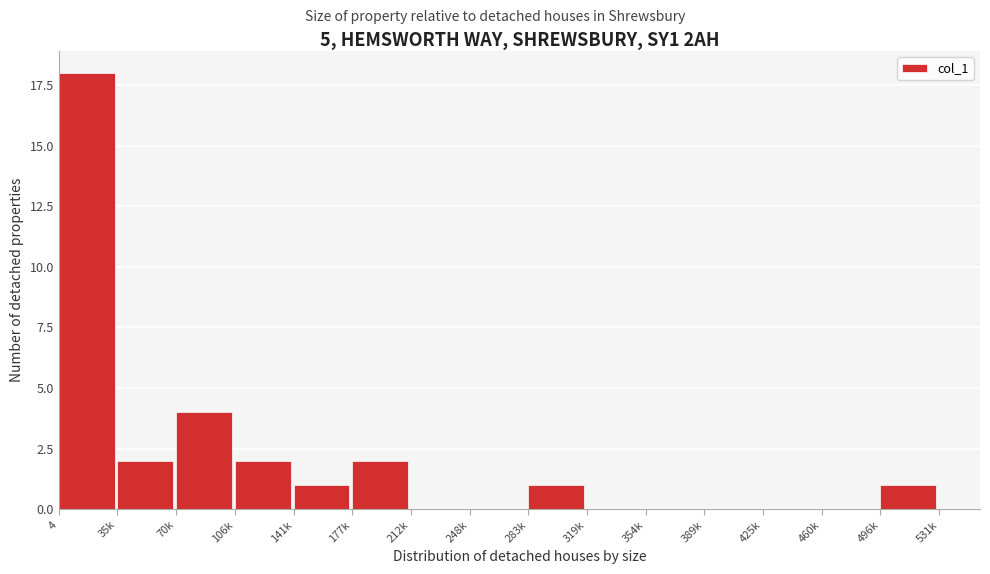

Reading left to right, transcribe all the data shown in this chart.

4=18	35k=2	70k=4	106k=2	141k=1	177k=2	212k=0	248k=0	283k=1	319k=0	354k=0	389k=0	425k=0	460k=0	496k=1